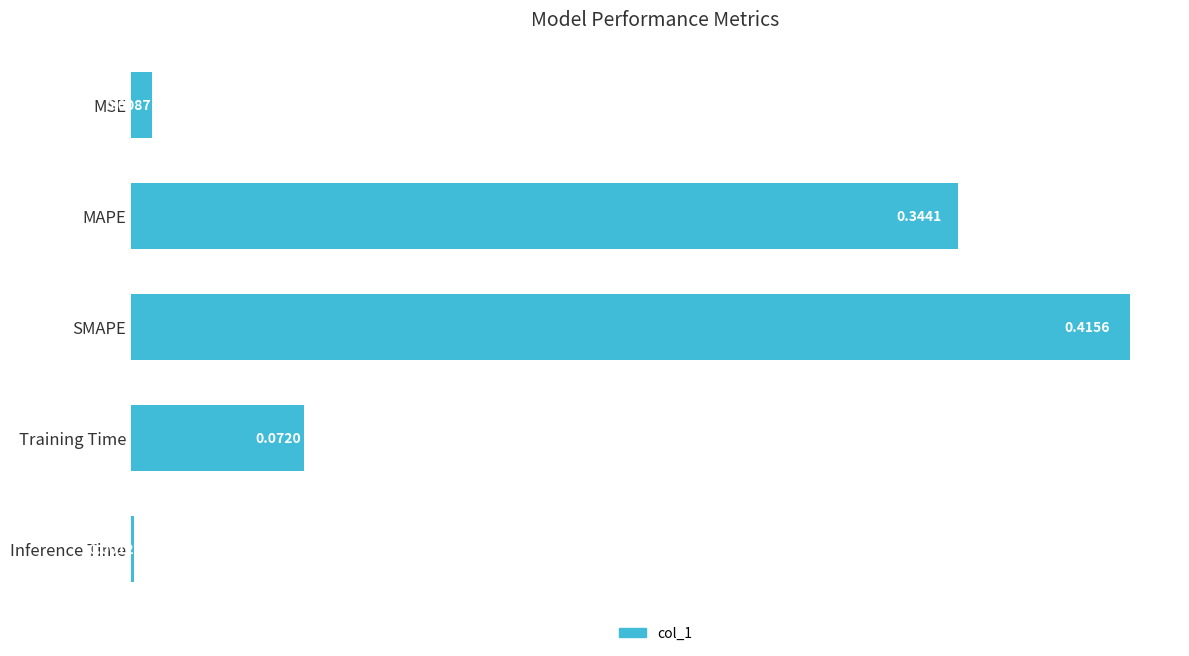

Between SMAPE and Training Time, which is larger?

SMAPE